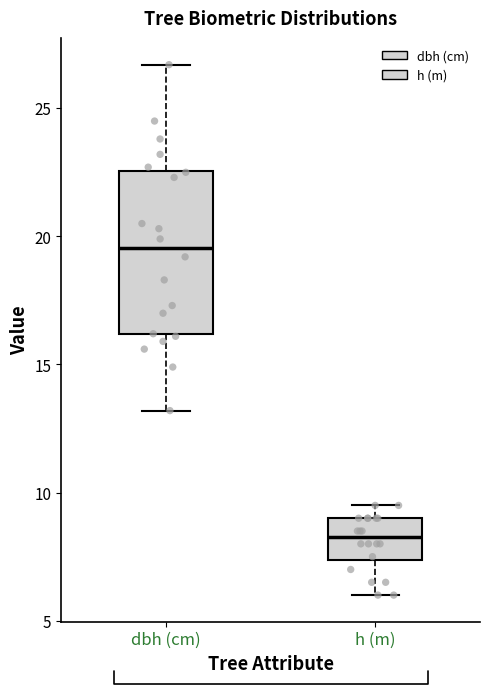

Where is the lower edge of the box for dbh (cm) on the y-axis? The values are not printed on the chart, so give them approximately, as read against the axis.

16.0